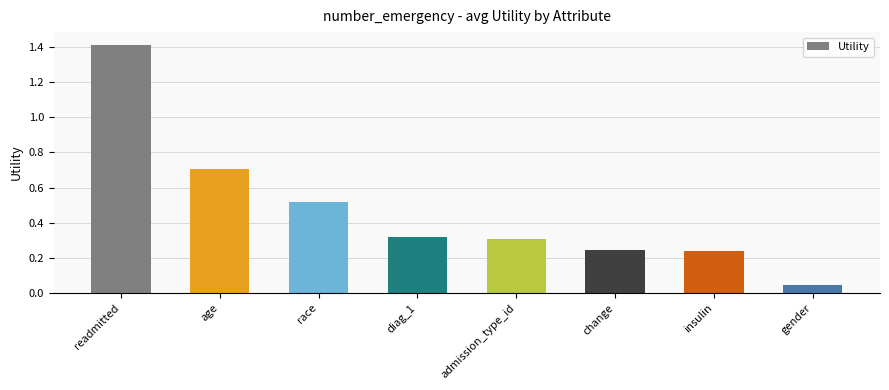

At which label is the value closest to 0?

gender